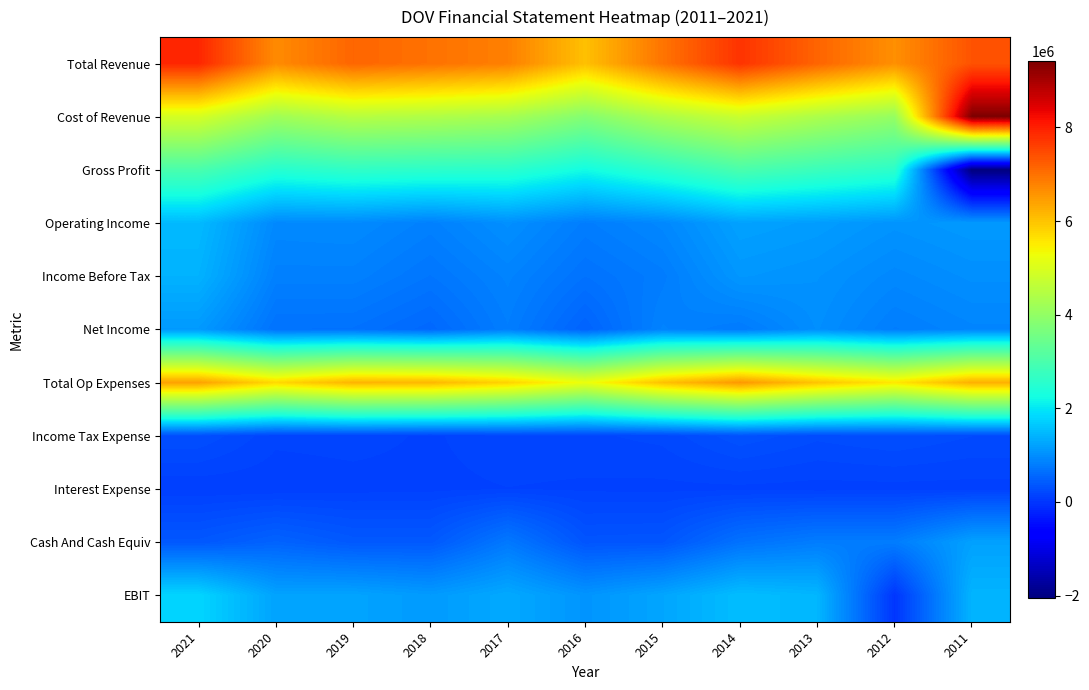

What is the total value across all series at 2021?

28811900